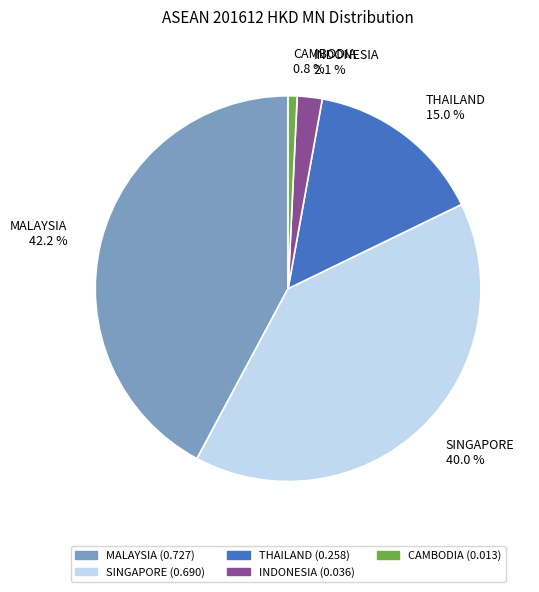

Which category has the biggest portion of the pie?

MALAYSIA